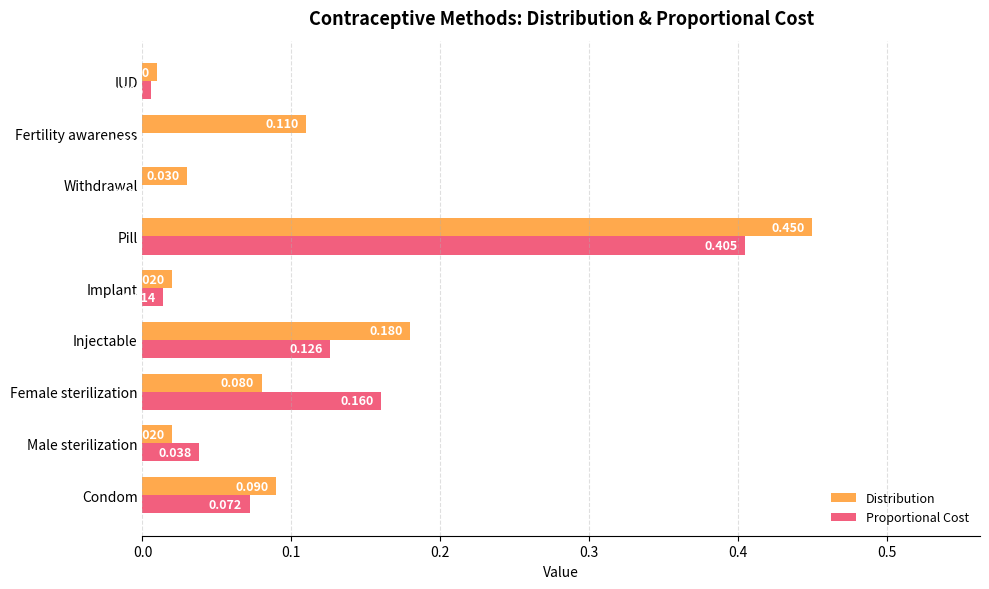

How many categories are shown in the chart?

9